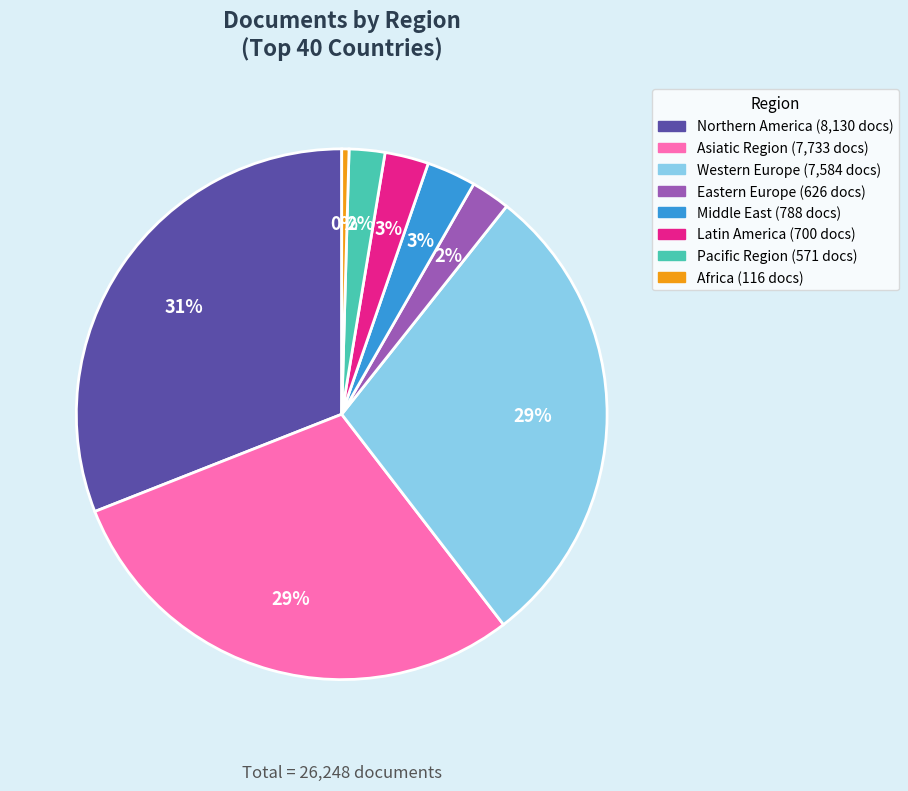

Count the number of slices in the pie.

8